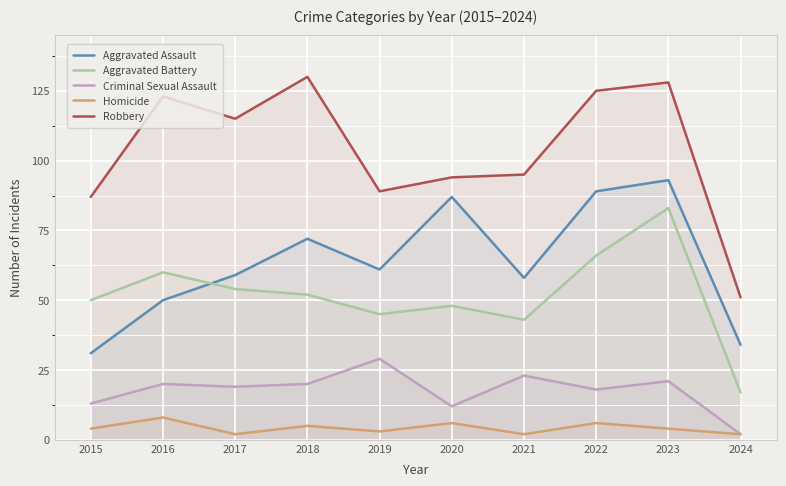

True or false: Criminal Sexual Assault and Homicide intersect in this chart.

False